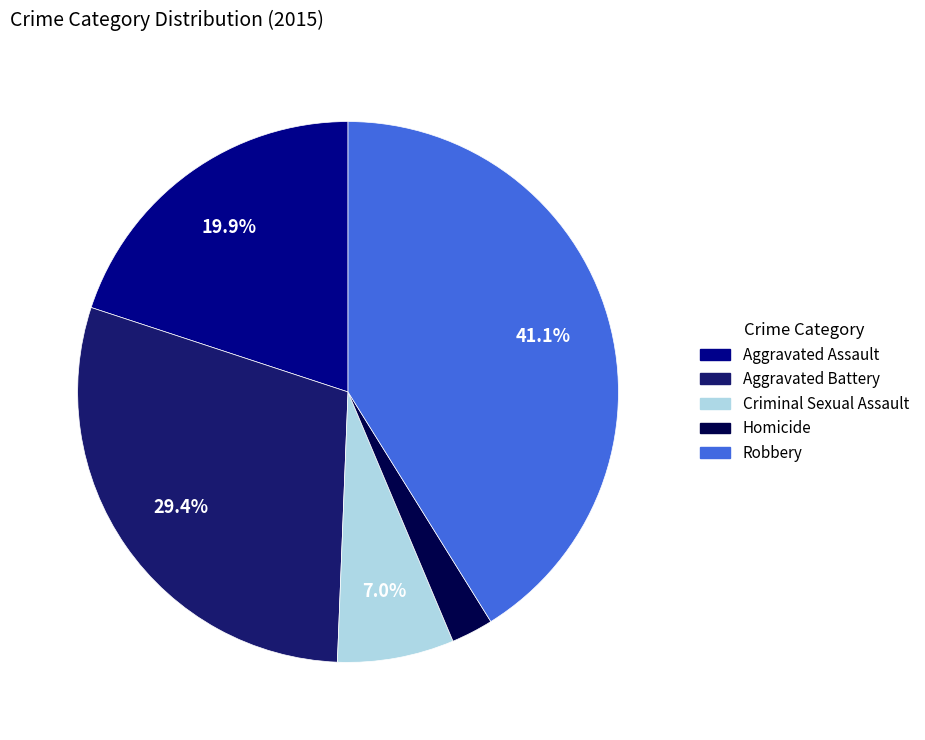

To the nearest percent, what is the average slice percentage?

20%